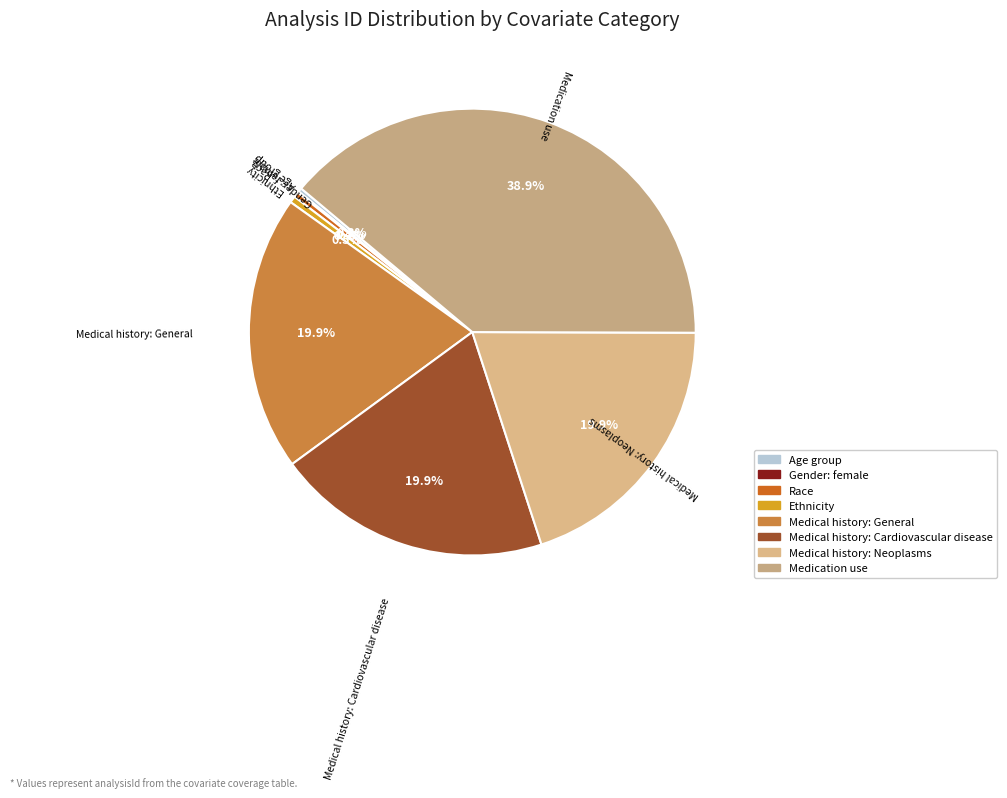

Which category has the biggest portion of the pie?

Medication use